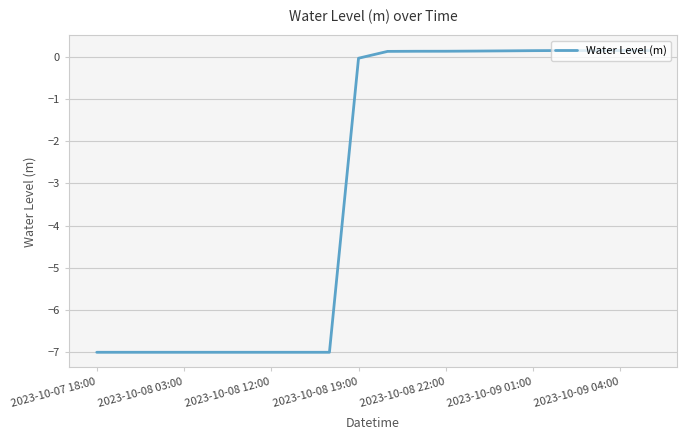

What is the smallest value displayed?

-7.0